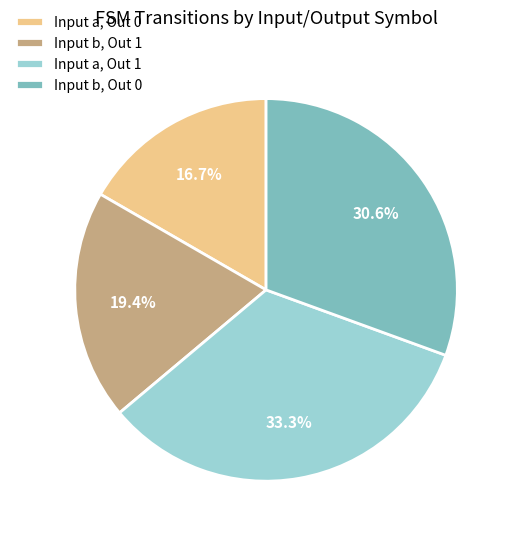

Rank the categories by value from lowest to highest.

Input a, Out 0, Input b, Out 1, Input b, Out 0, Input a, Out 1